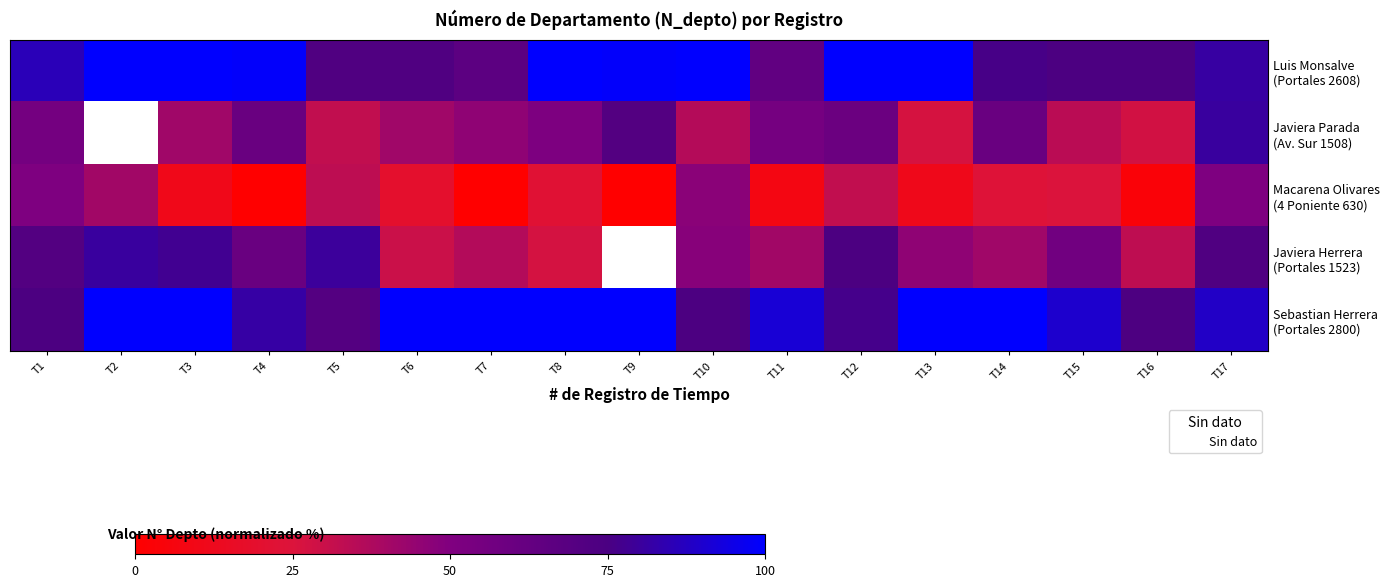

What is the difference between the Sebastian Herrera (Portales 2800) values at T15 and T13?

10.1